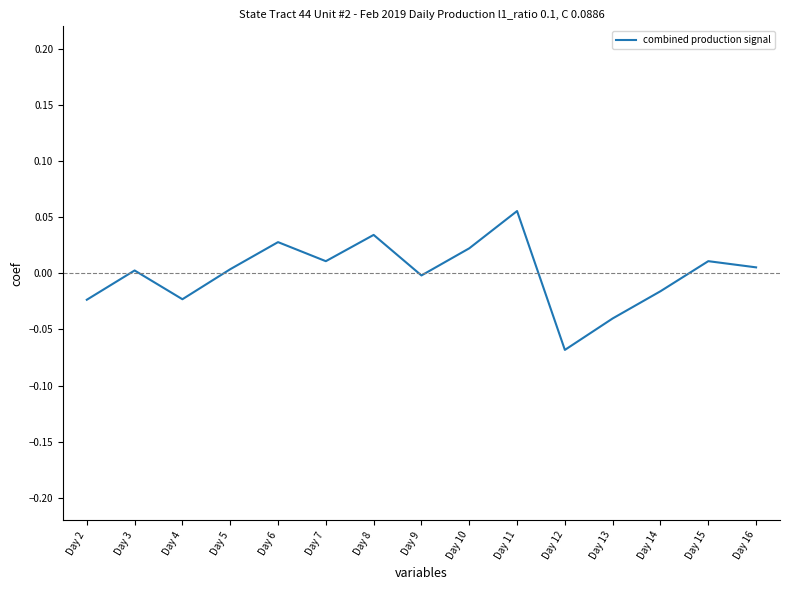

Which label corresponds to the smallest value in the chart?

Day 12